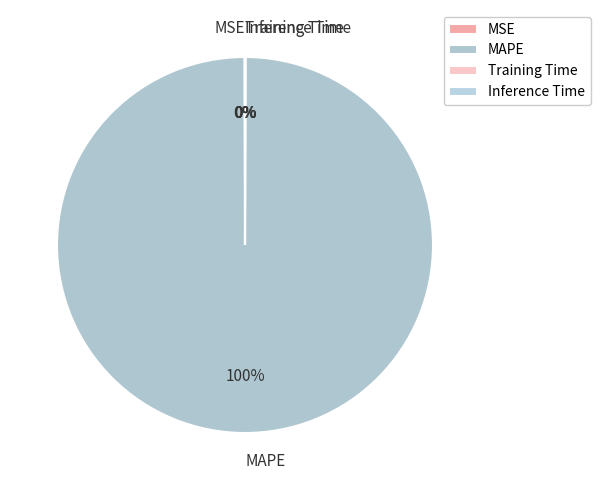

To the nearest percent, what percentage of the pie is MAPE?

100%